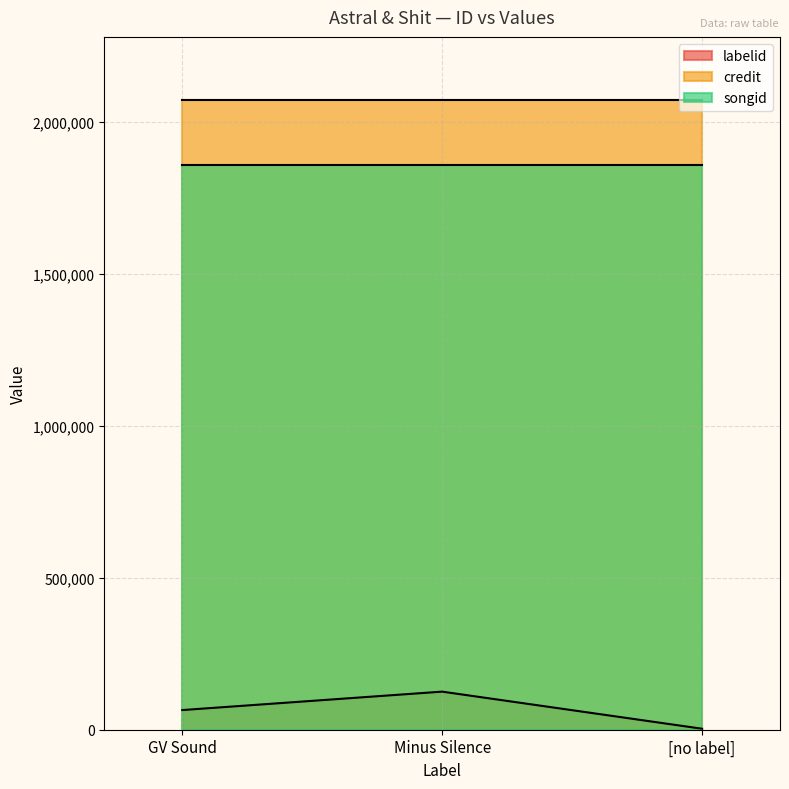

True or false: songid has a value of 942529 at GV Sound.

False